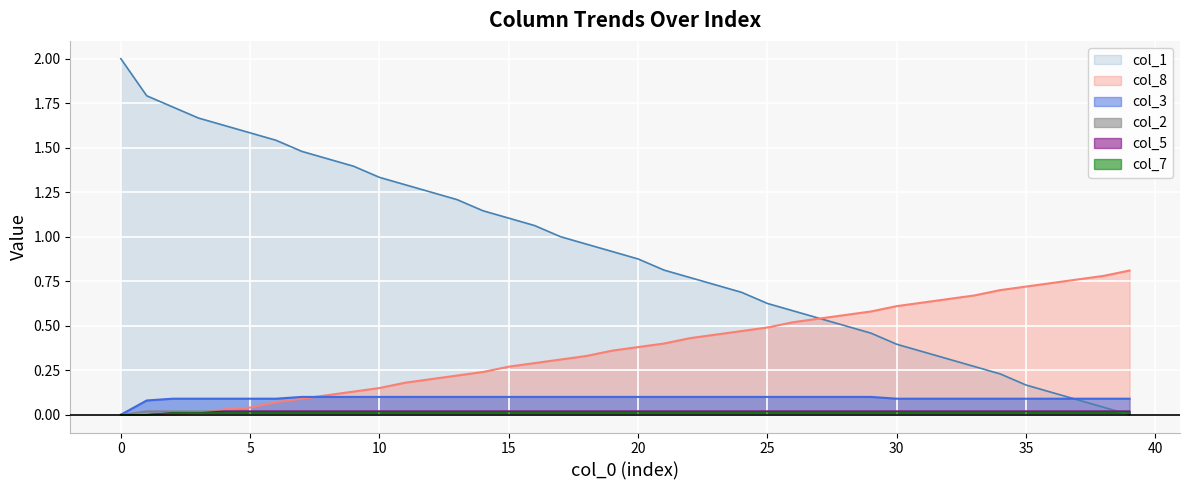

What is the total value across all series at 33?

1.1